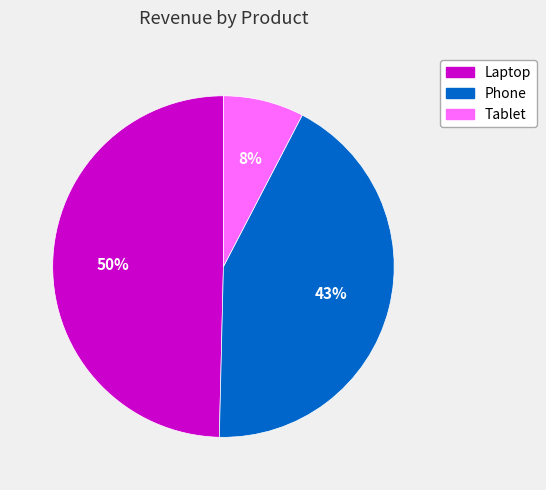

How many segments does this pie chart have?

3